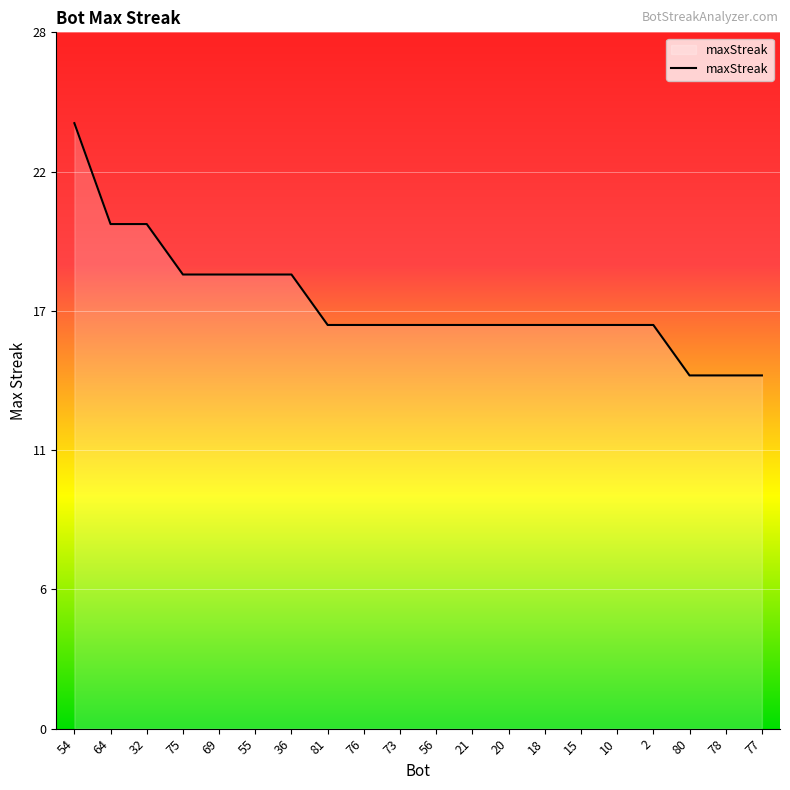

How many values are between 16 and 18?

14